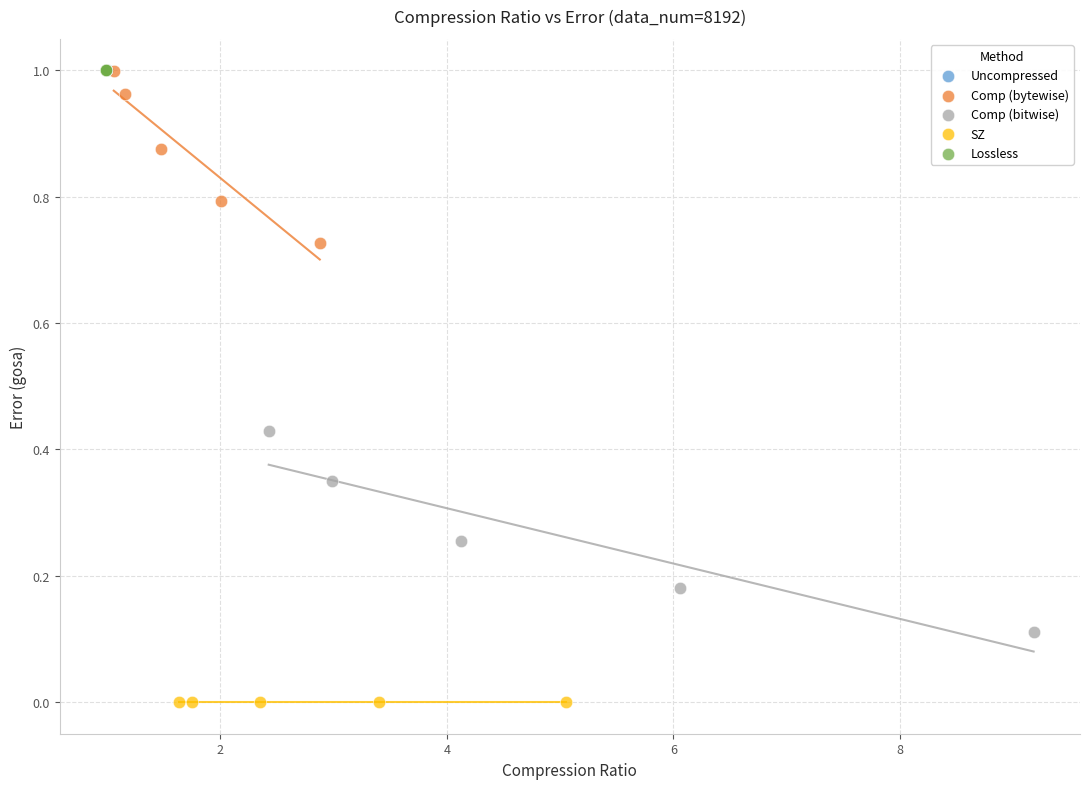

Which series reaches the minimum Y coordinate?

SZ